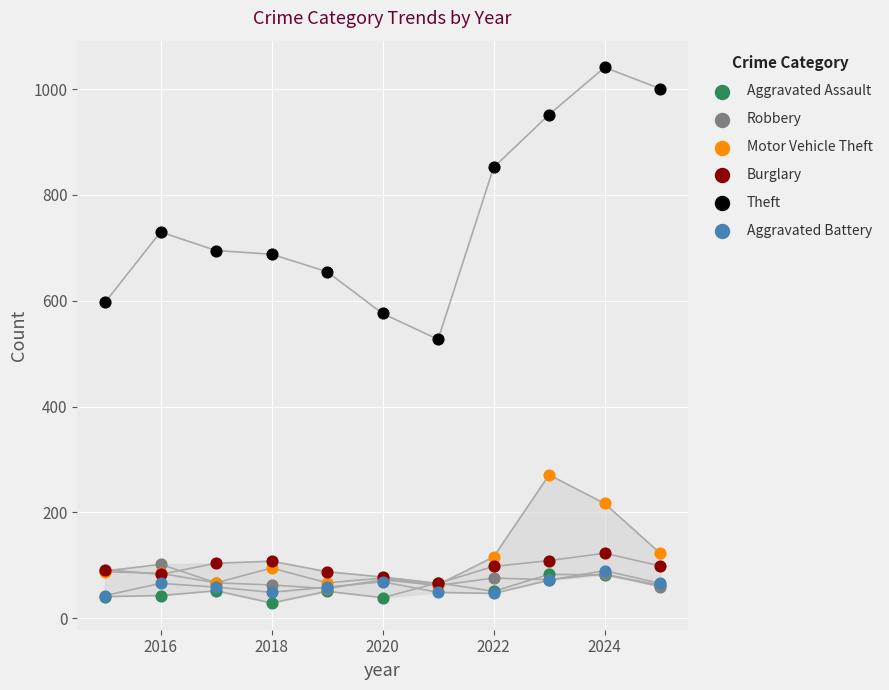

Which series has the largest Y range (max minus min)?

Theft